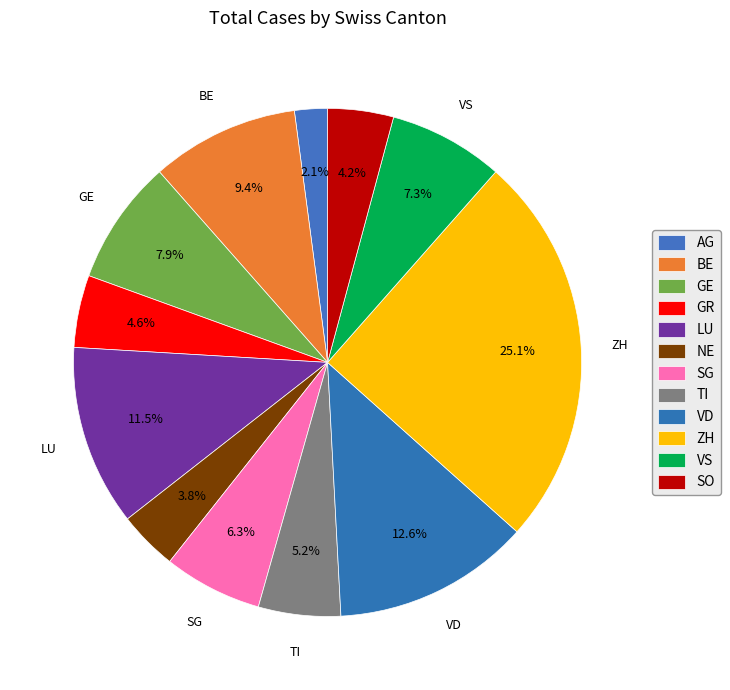

Combined, do GE and BE account for over 50%?

No